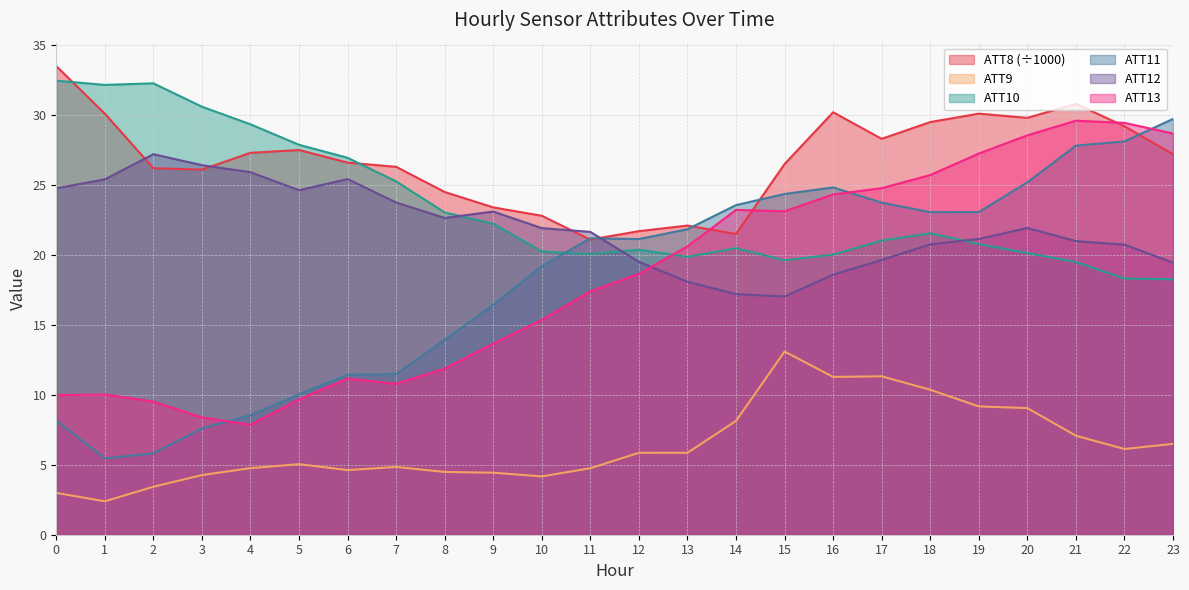

True or false: ATT9 has more than 0 interior local peaks.

True